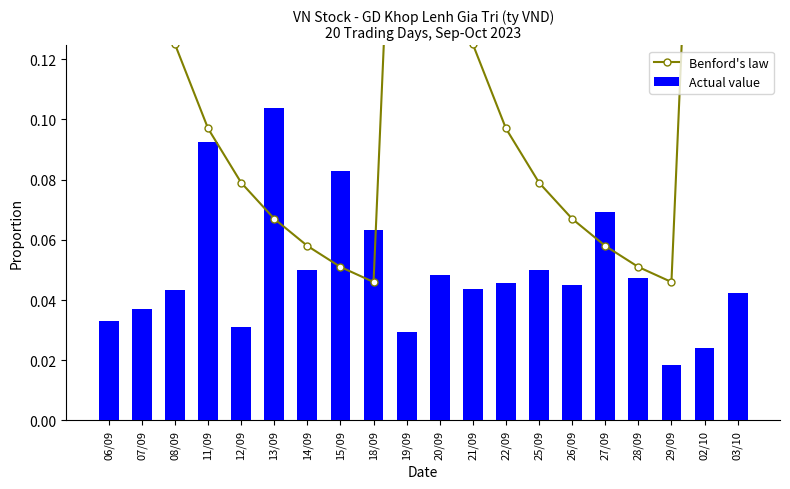

What is the value of the Benford's law bar at the 7th from the left?

0.1